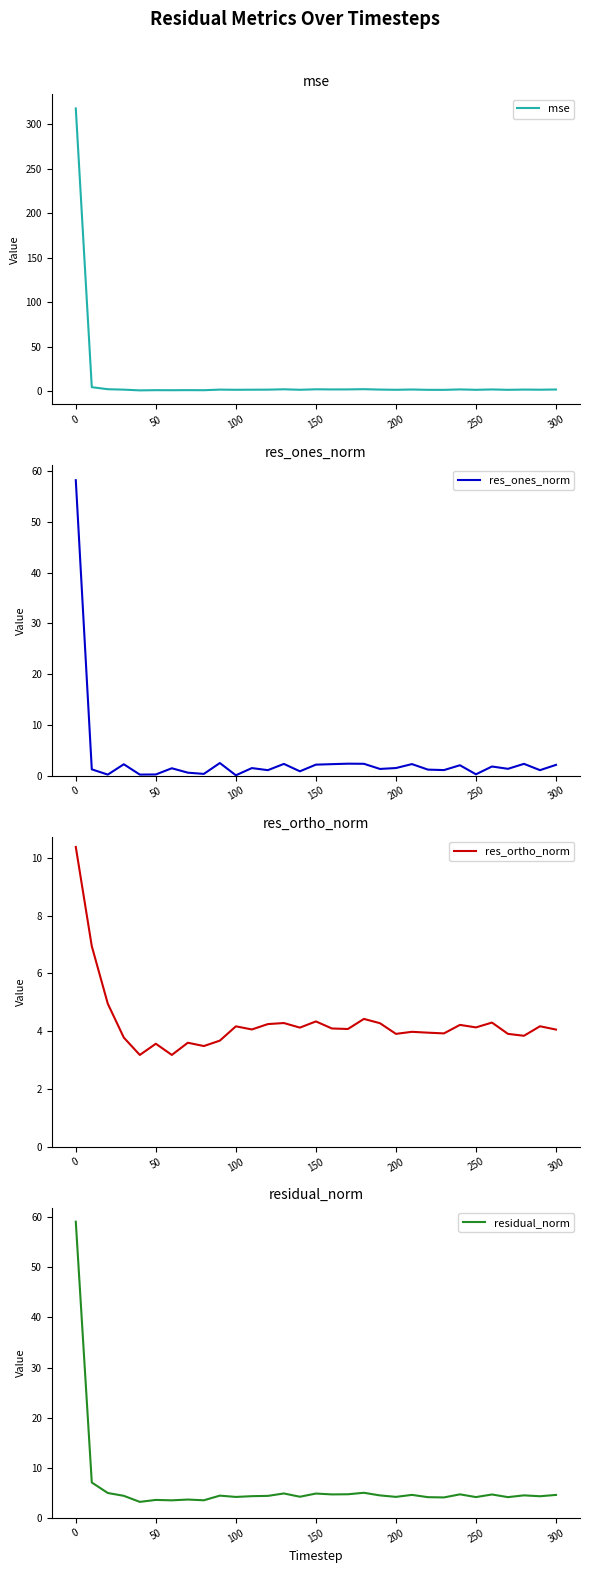

What is the highest value of the mse series?

317.7